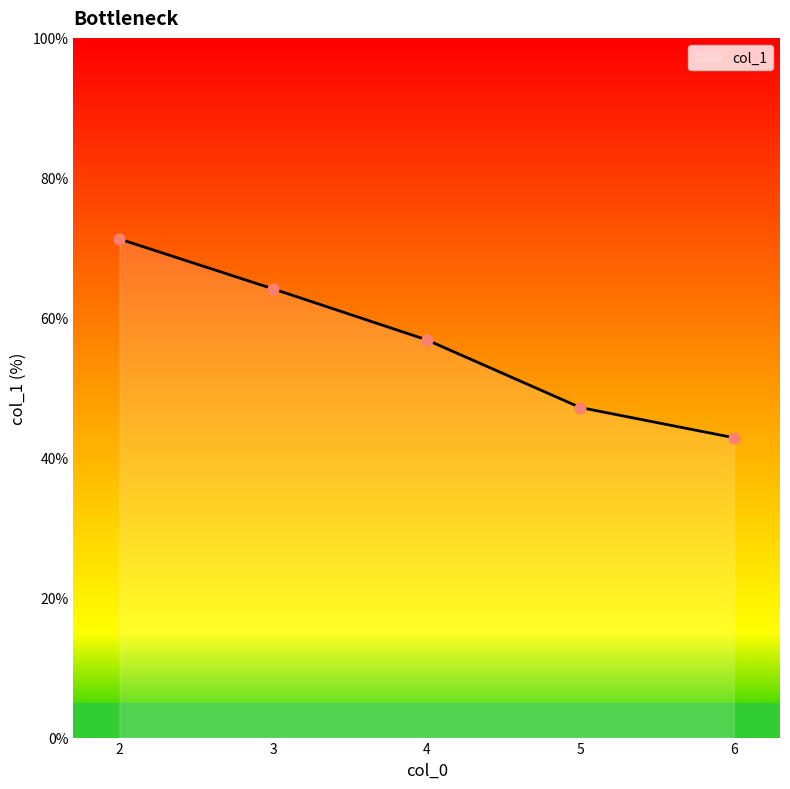

What is the change in value from 2 to 5?

-24.1